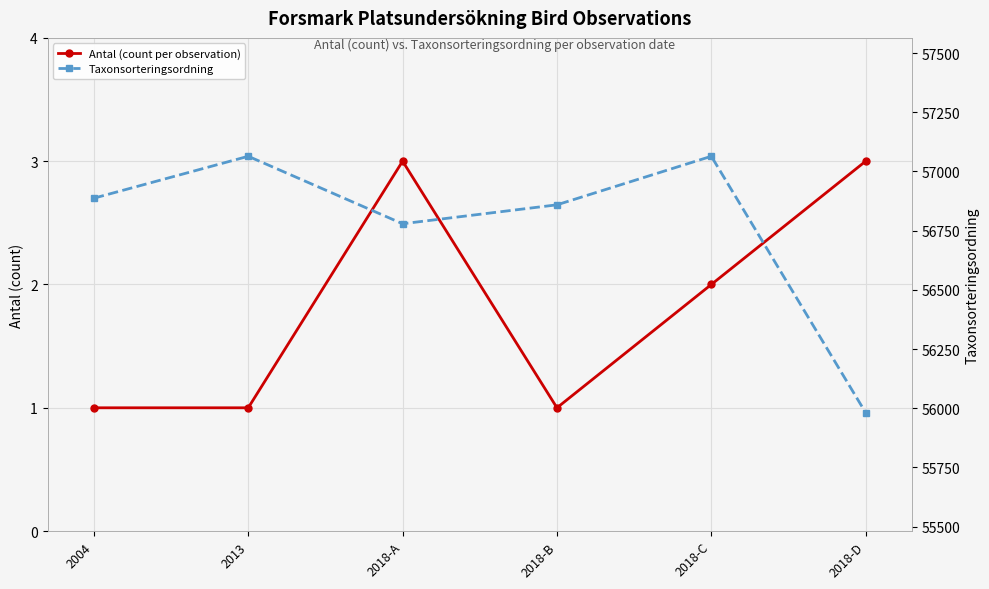

At which label does Taxonsorteringsordning first exceed 56887?

2013